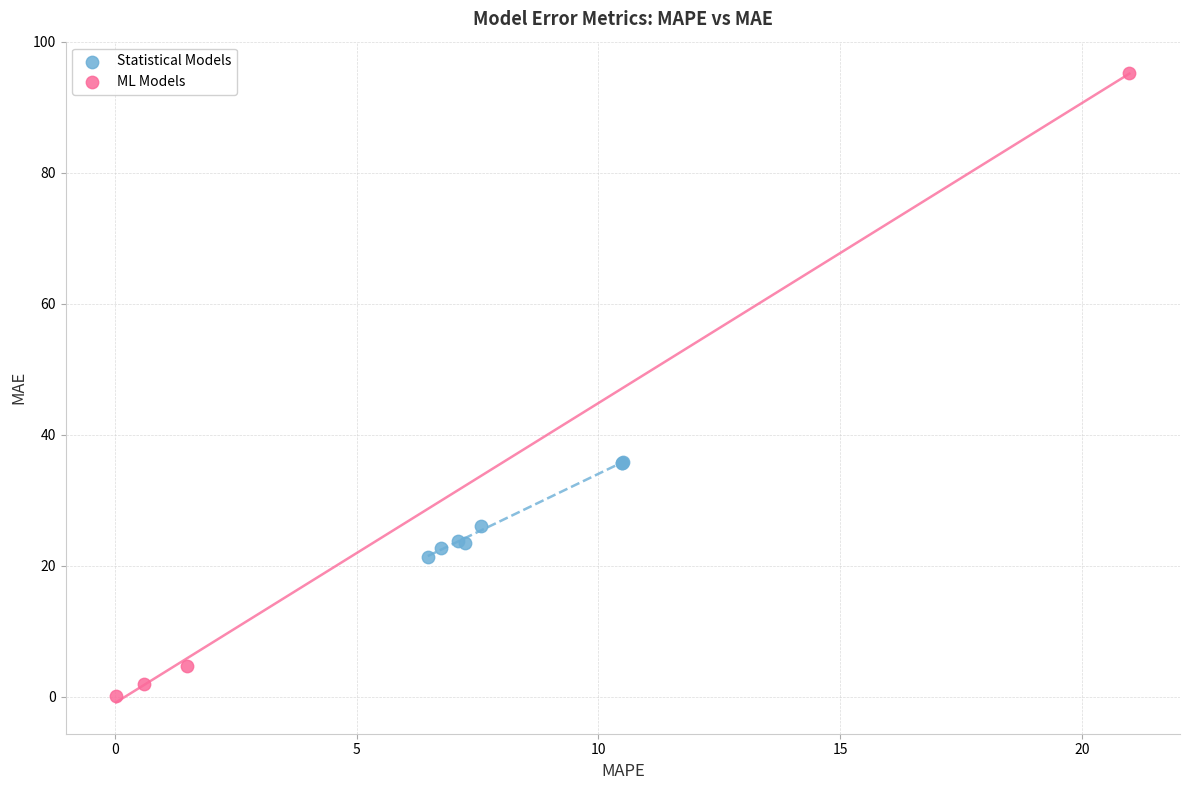

Which series reaches the maximum Y coordinate?

ML Models